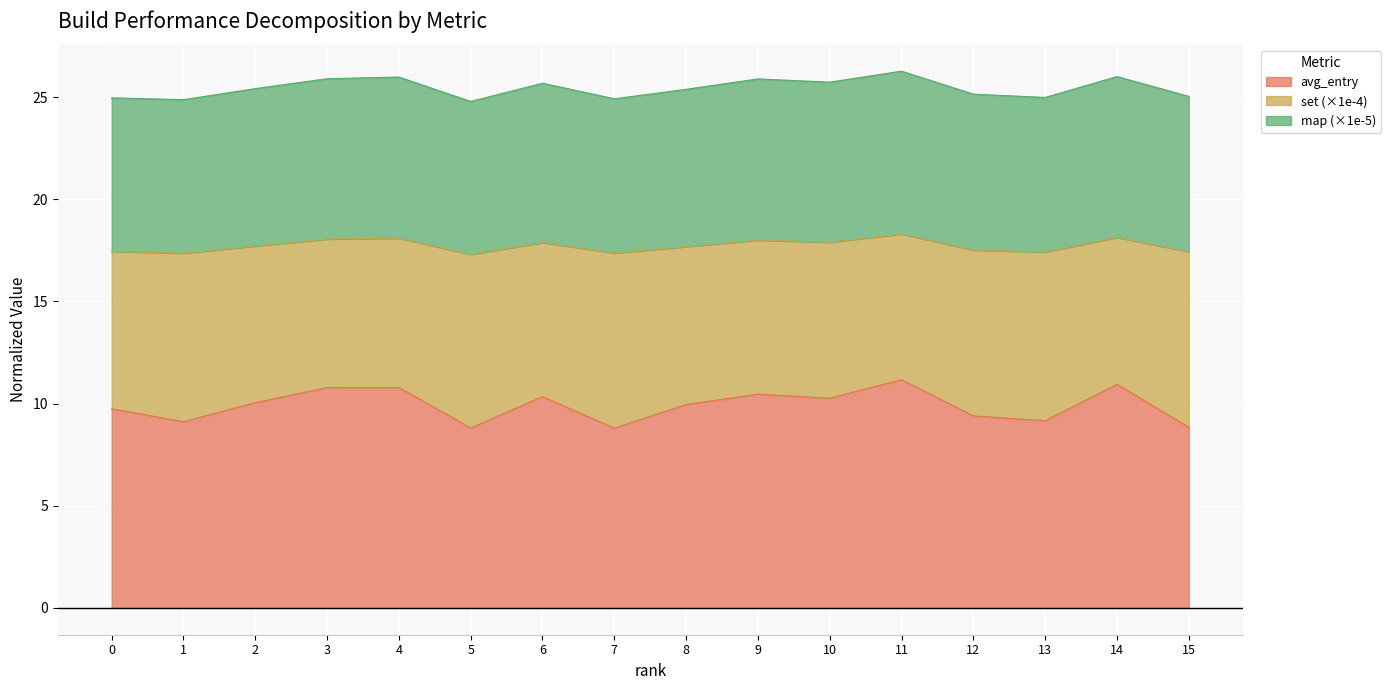

At which label does map first exceed 25?

2